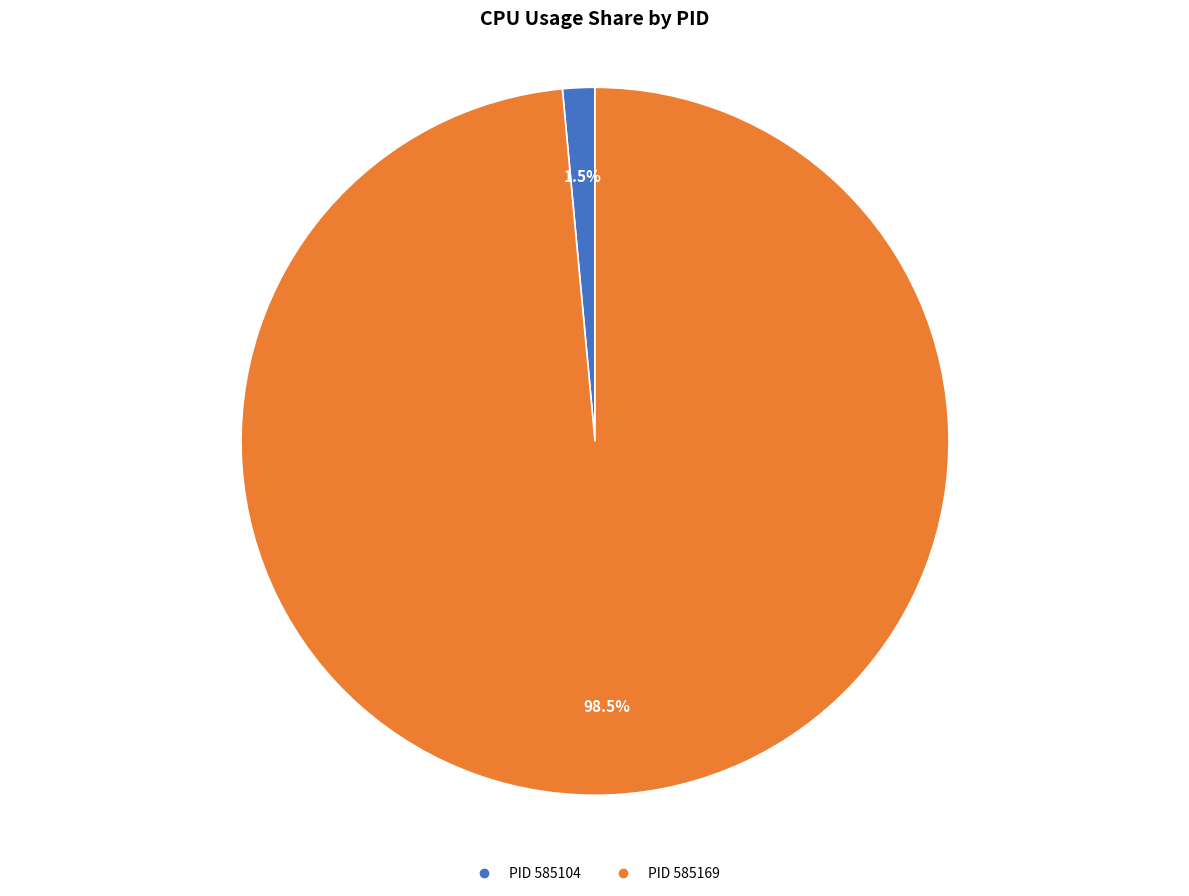

Between PID 585104 and PID 585169, which is larger?

PID 585169